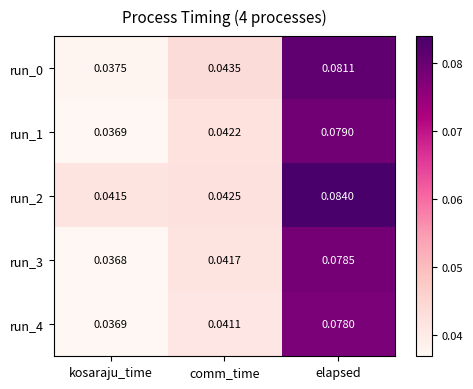

At which category is the sum across all series the highest?

elapsed